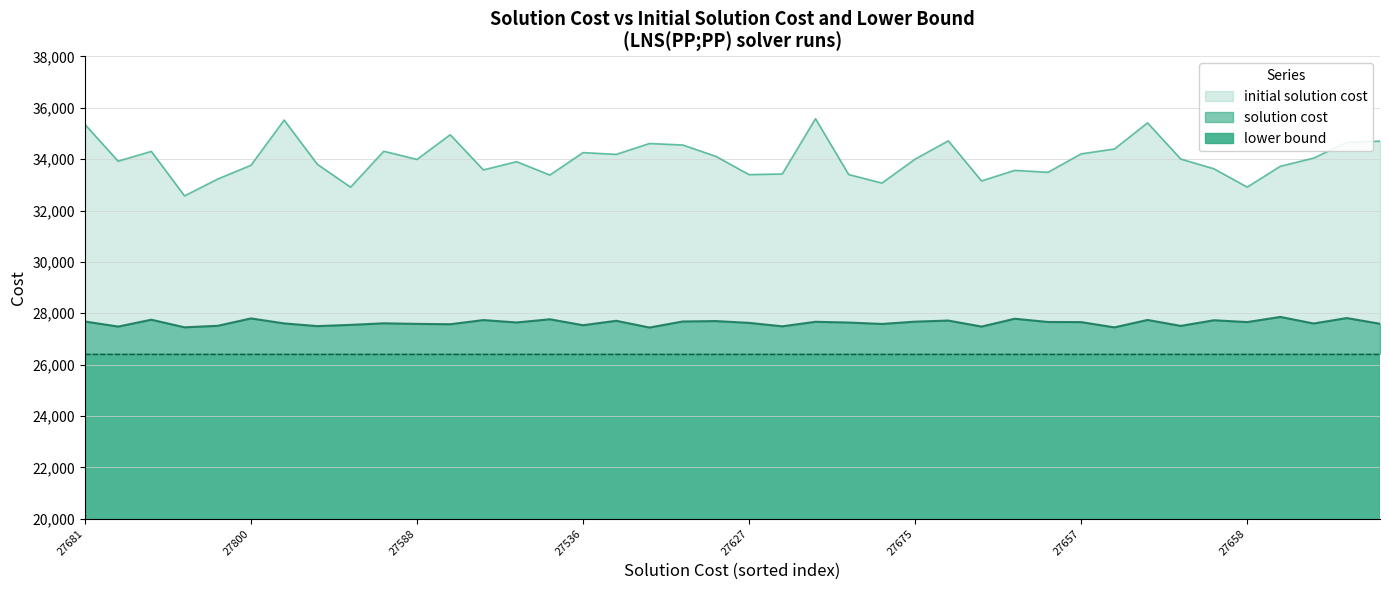

The initial solution cost series shows 50504 at 27669. True or false?

False